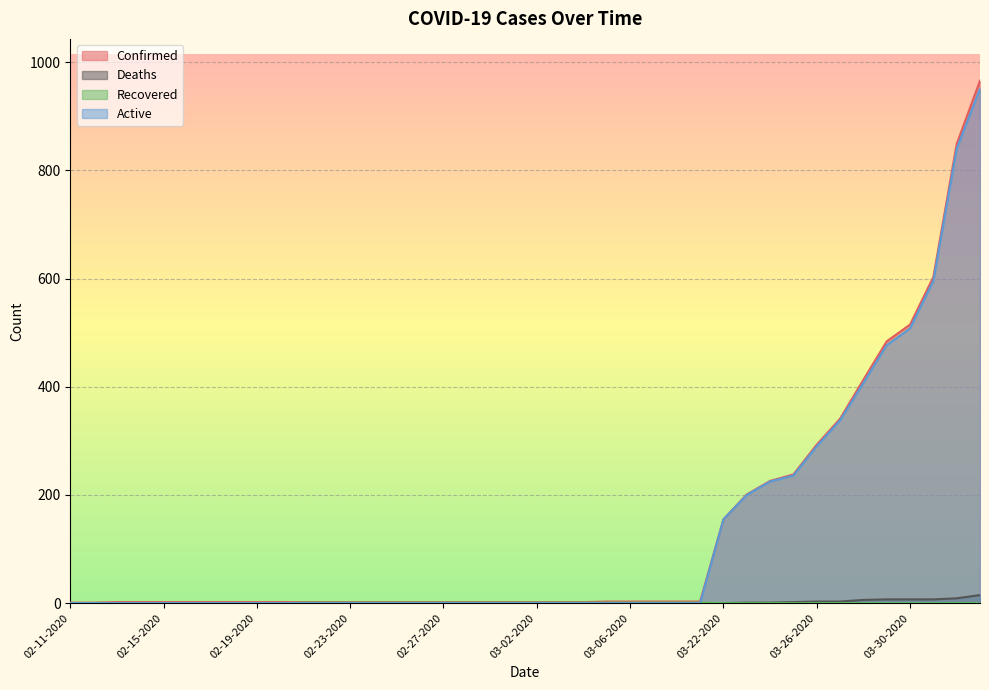

True or false: Recovered has a value of 0 at 02-11-2020.

True